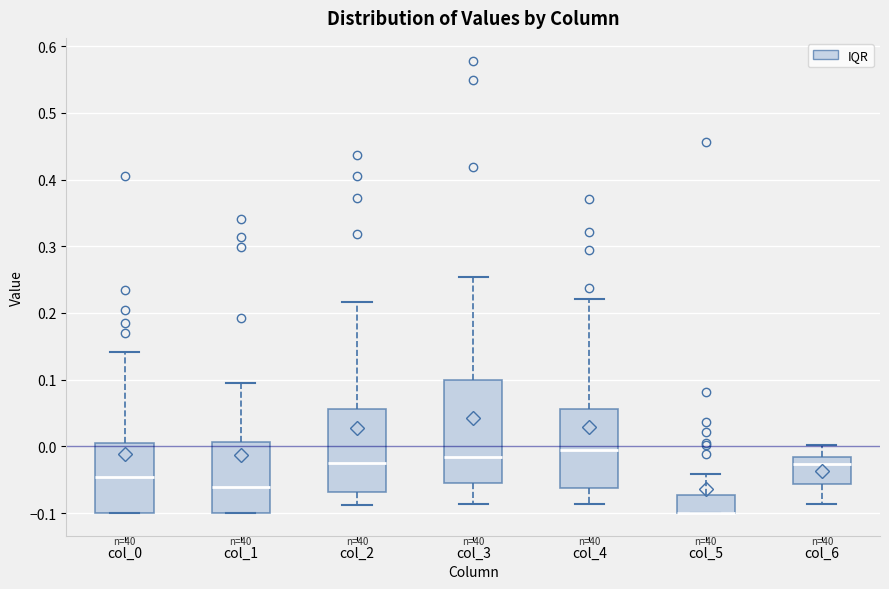

Comparing the boxes themselves (not the whiskers), which one is the tallest?

col_3